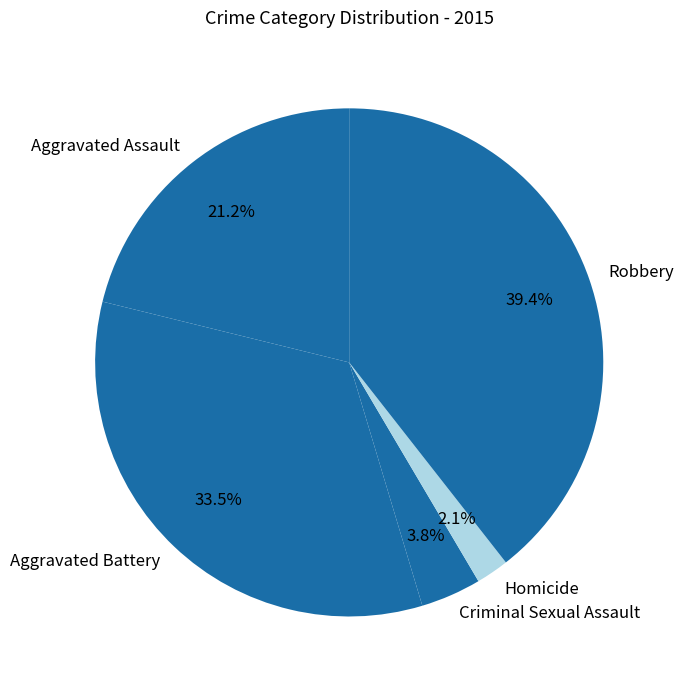

Is it true that Aggravated Assault is 21% of the pie?

True